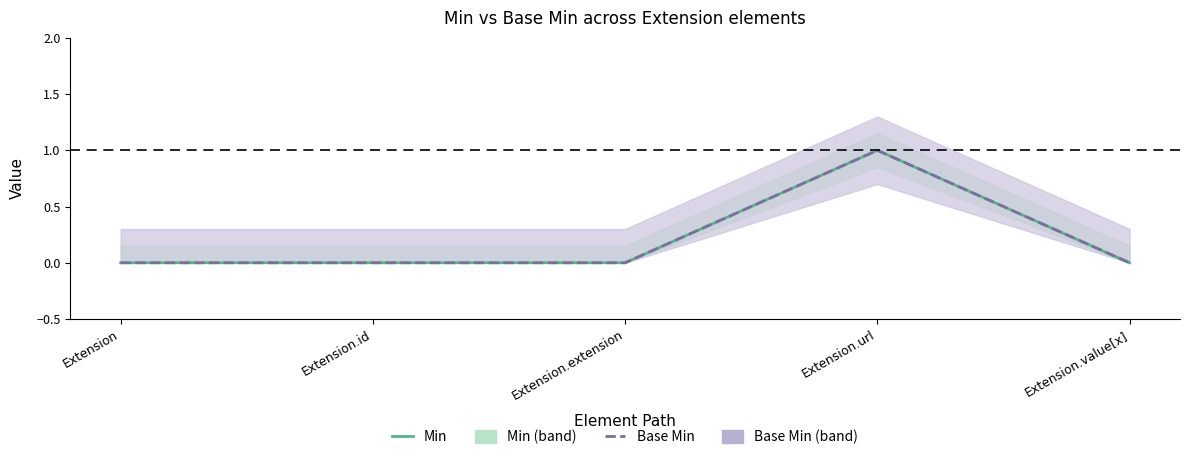

At which label does Base Min reach its peak?

Extension.url